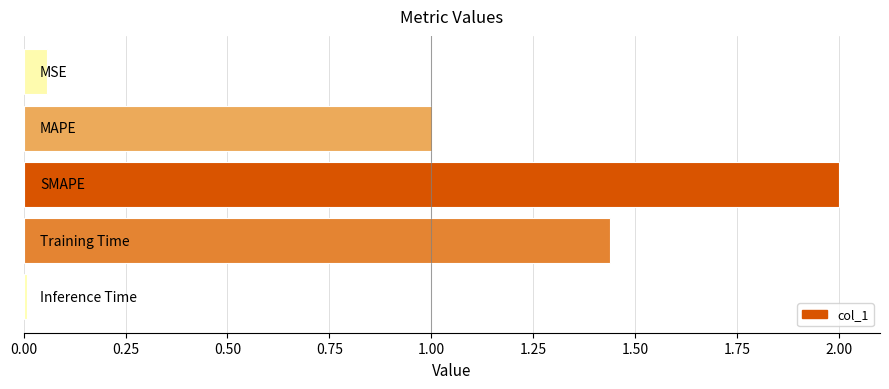

What is the difference between the maximum and second lowest values?

1.9